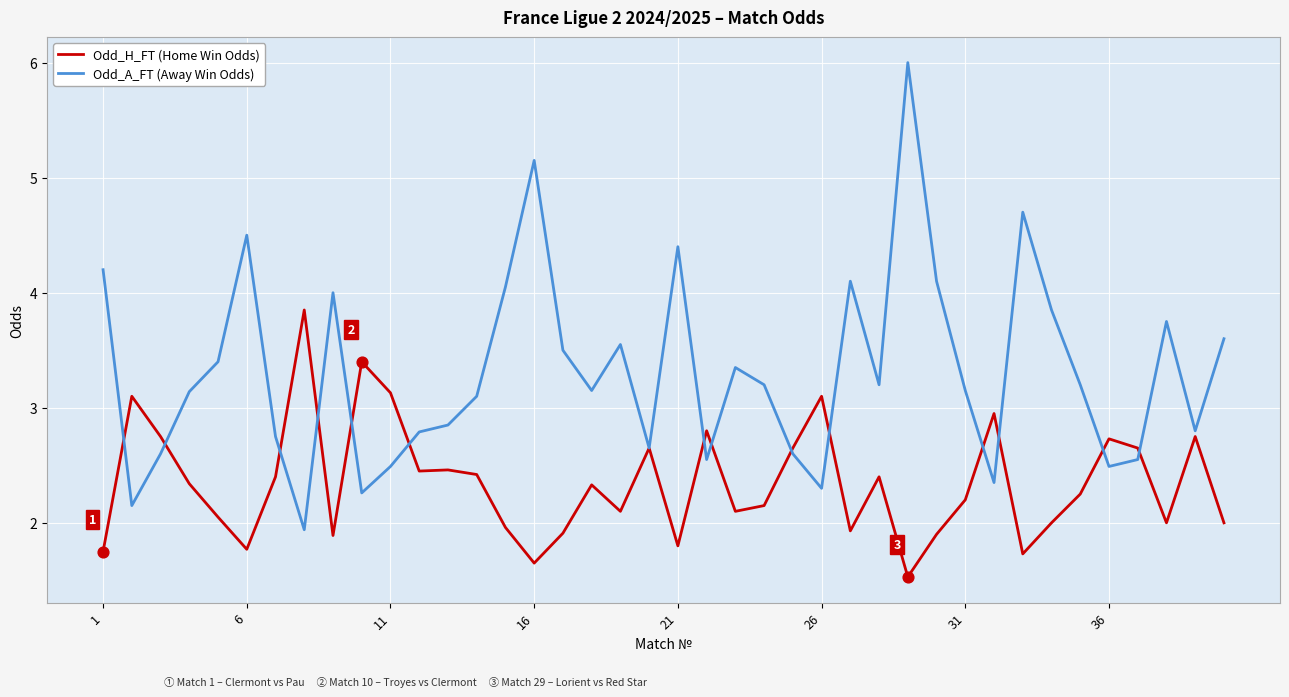

Which series has the largest total across all categories?

Odd_A_FT (Away Win Odds)